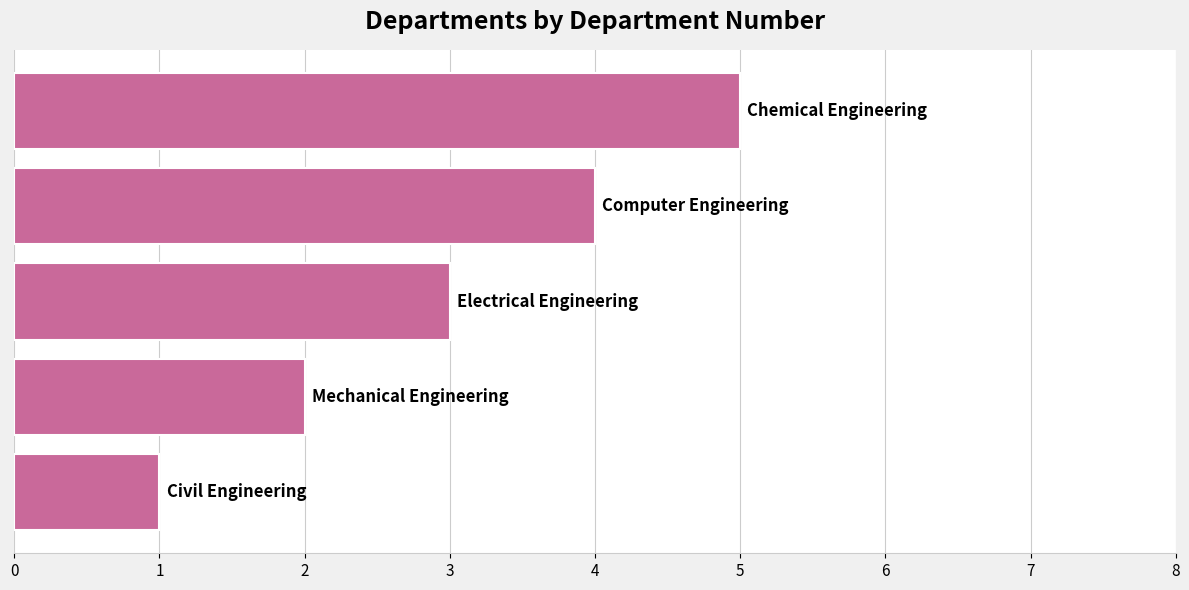

What is the greatest value displayed?

5